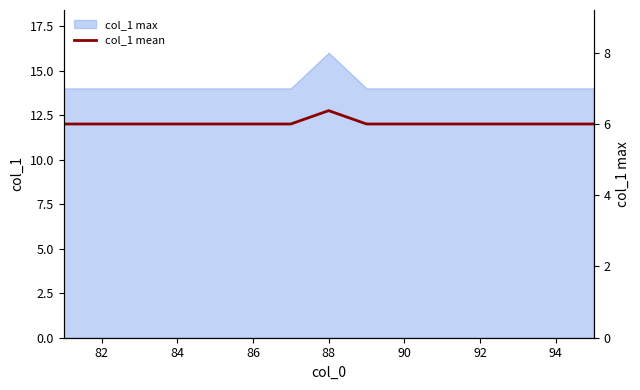

What is the sum of all values?

180.8